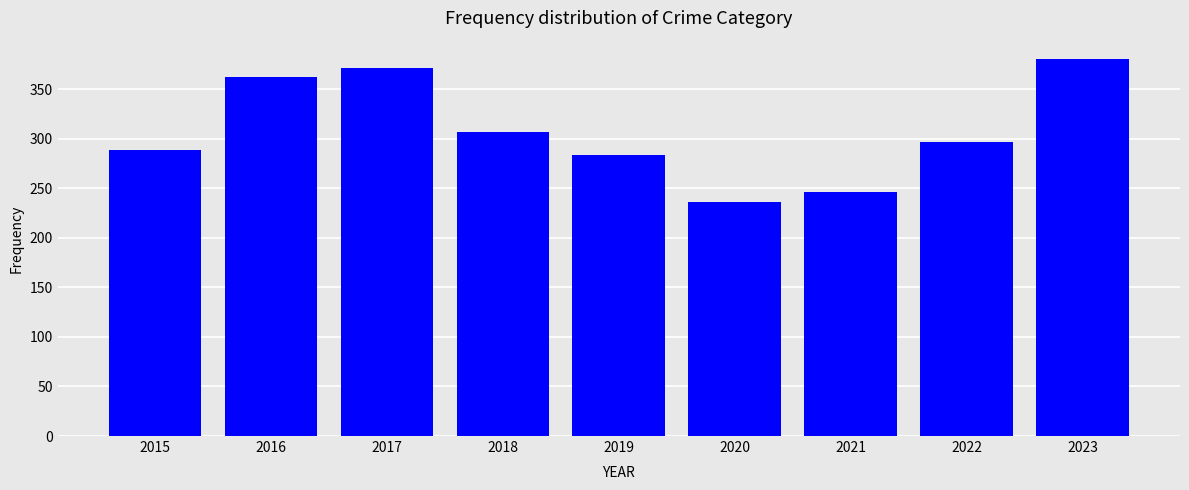

What is the difference between the maximum and minimum values?

144